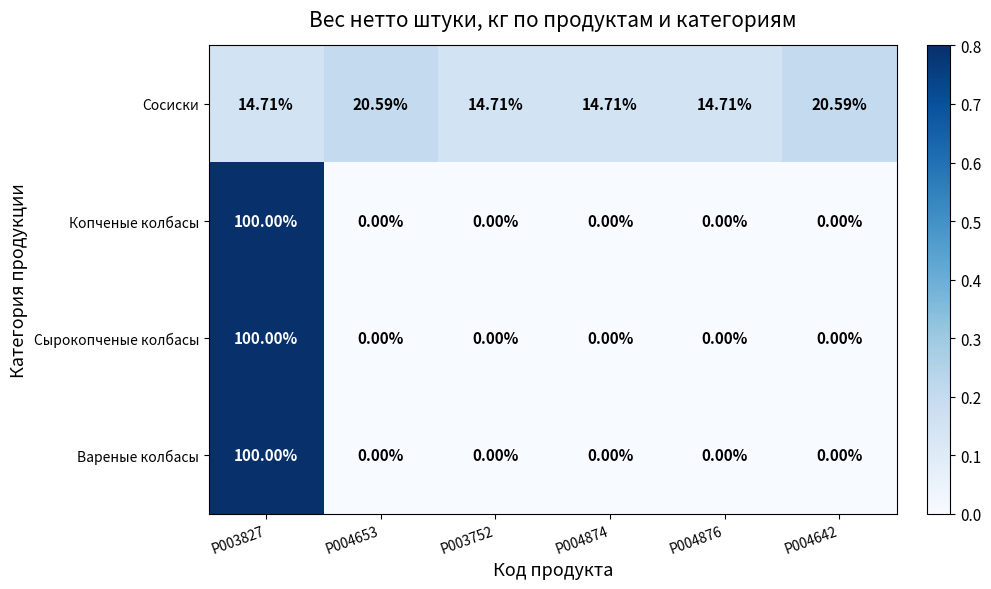

At which category is the sum across all series the highest?

P003827